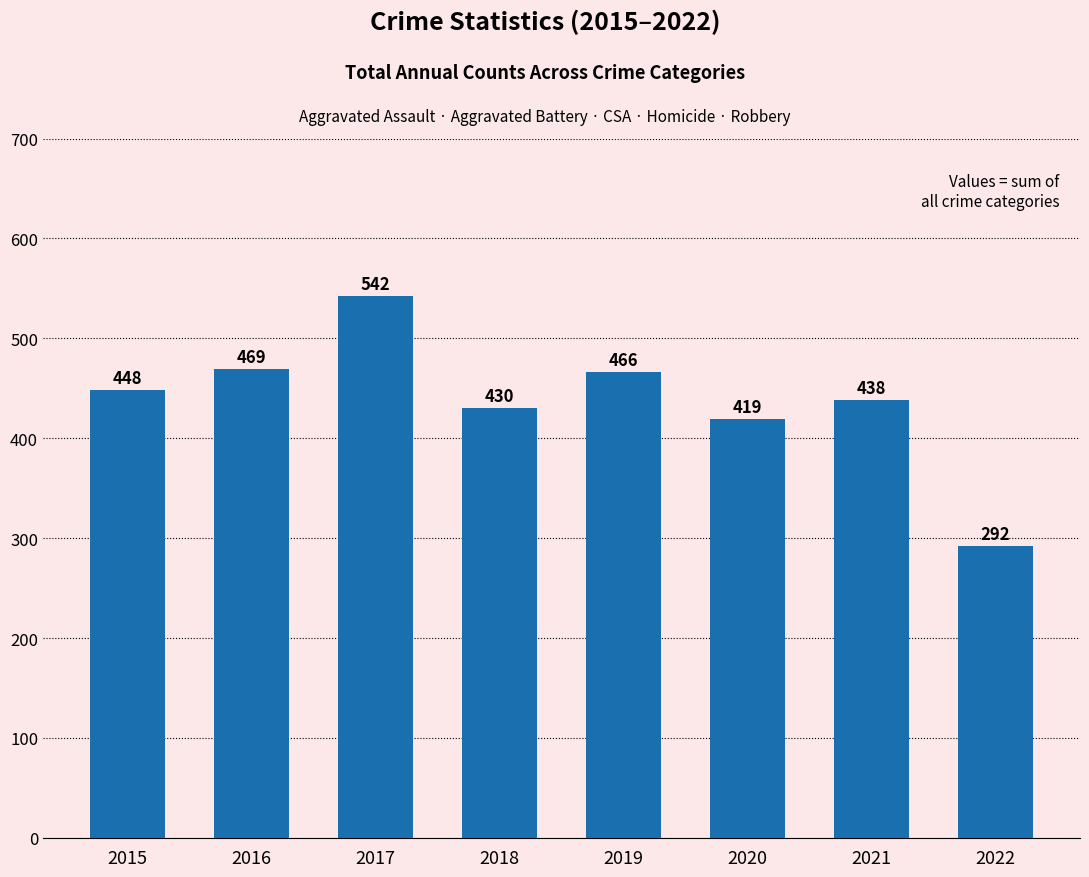

Reading left to right, what are all the values shown in this chart?

448	469	542	430	466	419	438	292